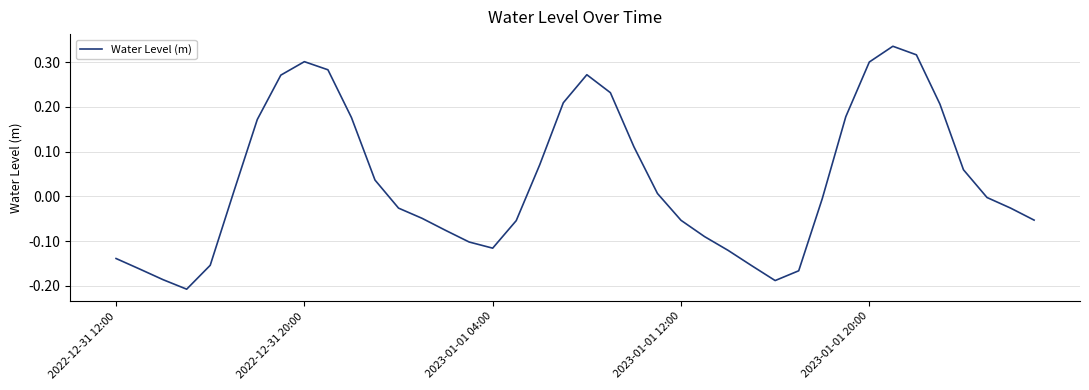

How many values are below 0?

21